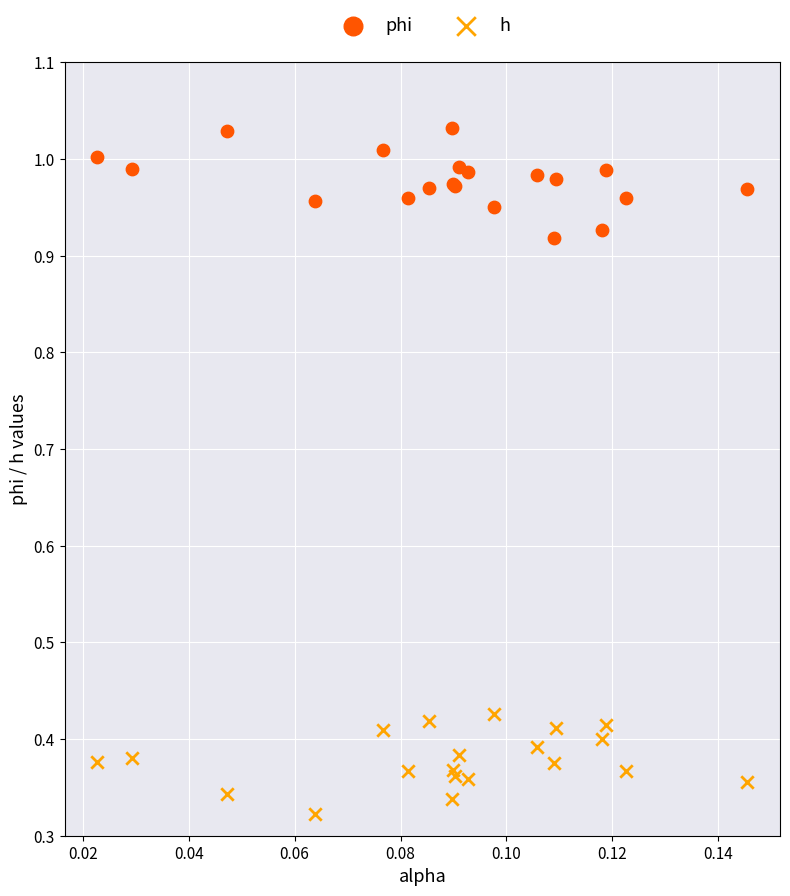

Which series reaches the minimum Y coordinate?

h